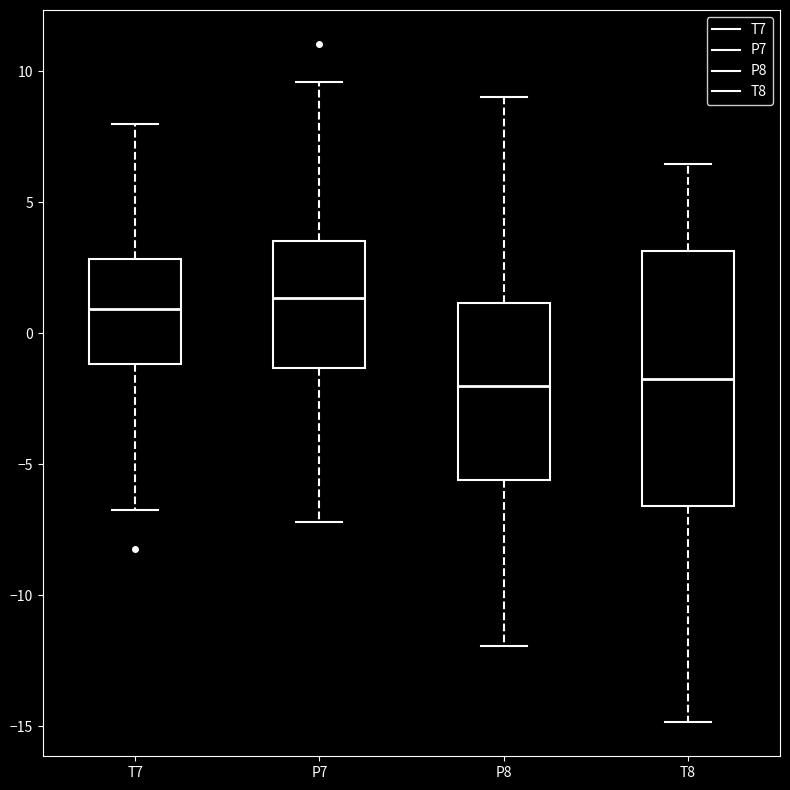

Where does the upper whisker of the box for T7 end on the y-axis? The values are not printed on the chart, so give them approximately, as read against the axis.

8.0